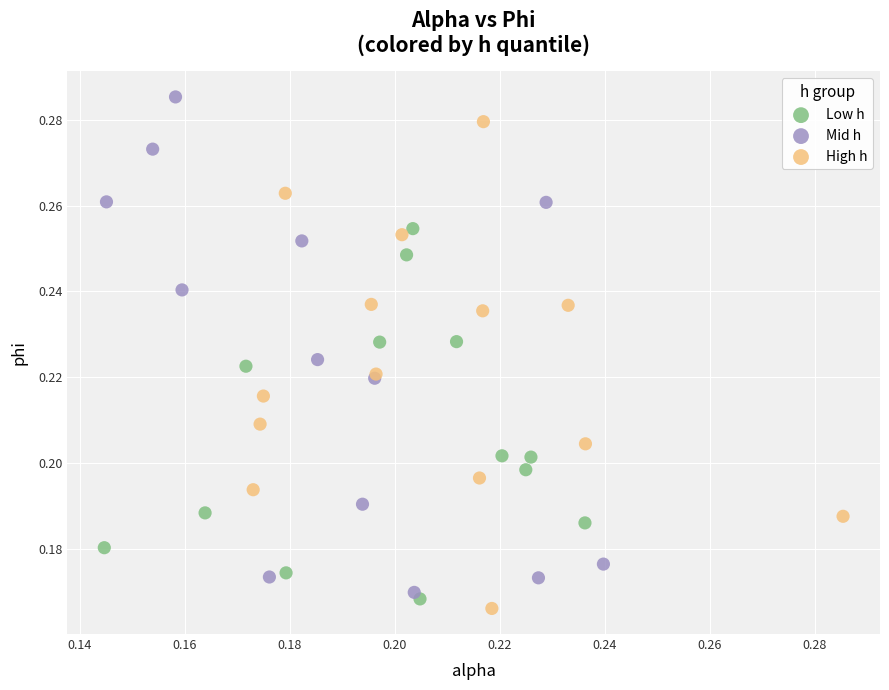

Which series reaches the maximum Y coordinate?

Mid h